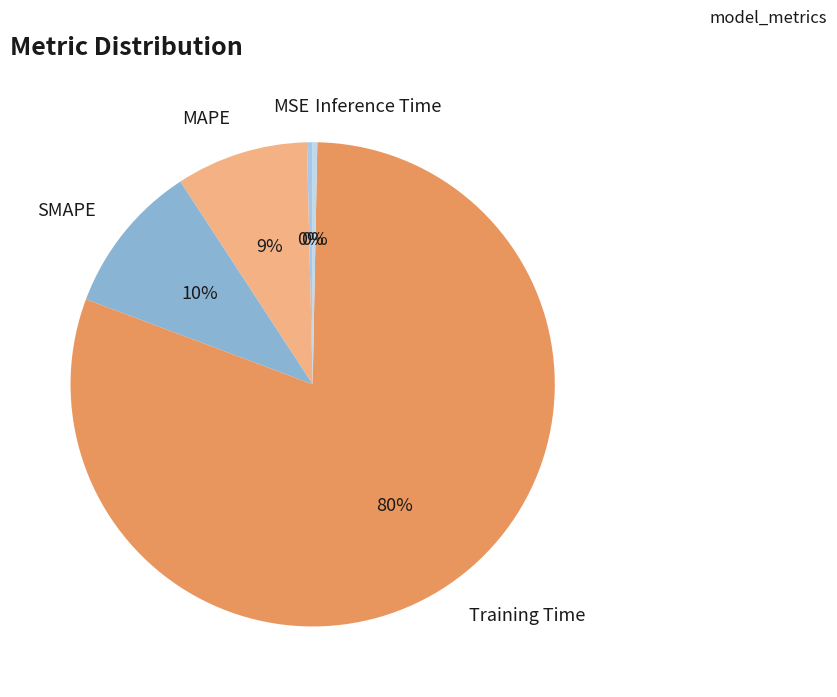

Which slice represents more than half of the pie?

Training Time